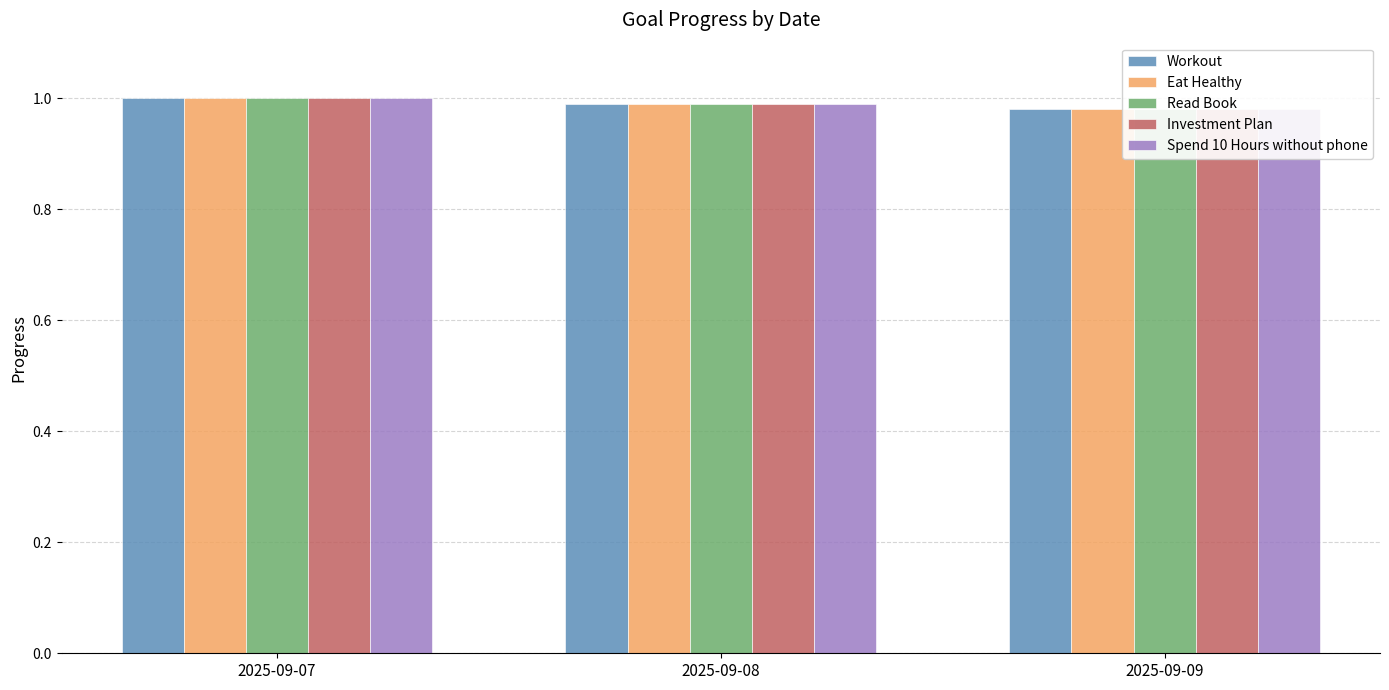

Where is Investment Plan nearest to the value 0?

2025-09-09